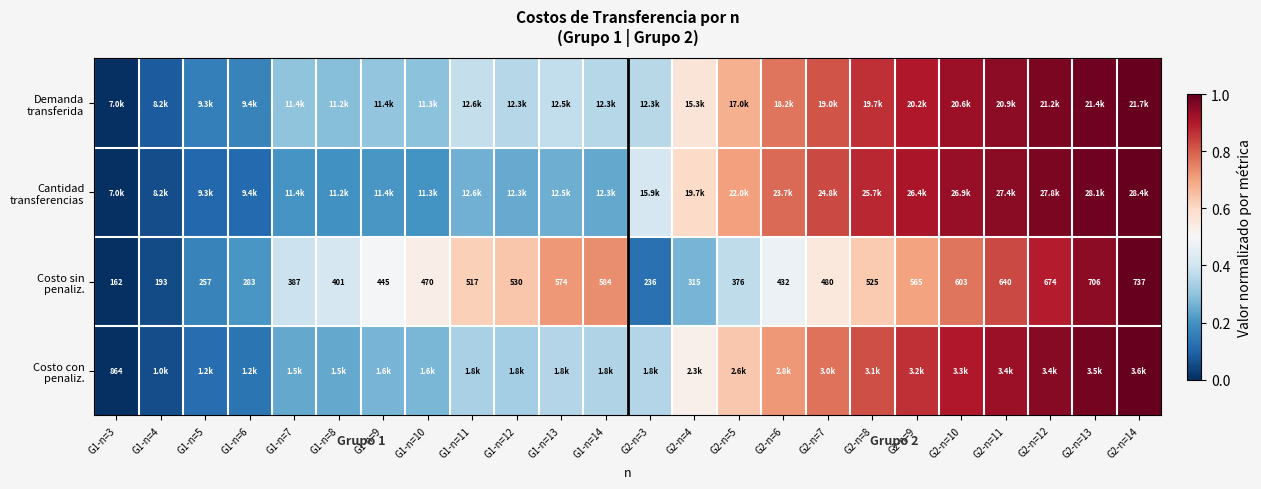

At which label is Cantidad transferencias closest to 0?

G1-n=3